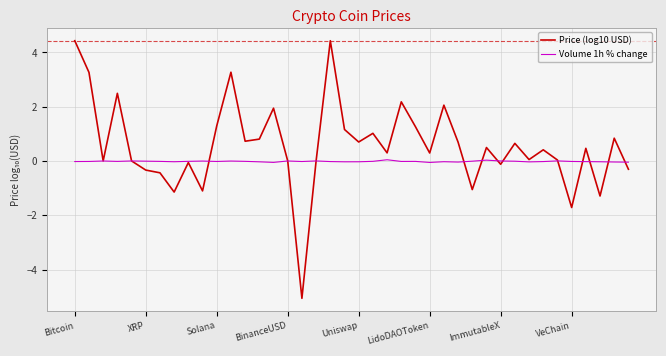

Which series has the largest range (max minus min)?

Price (log10 USD)